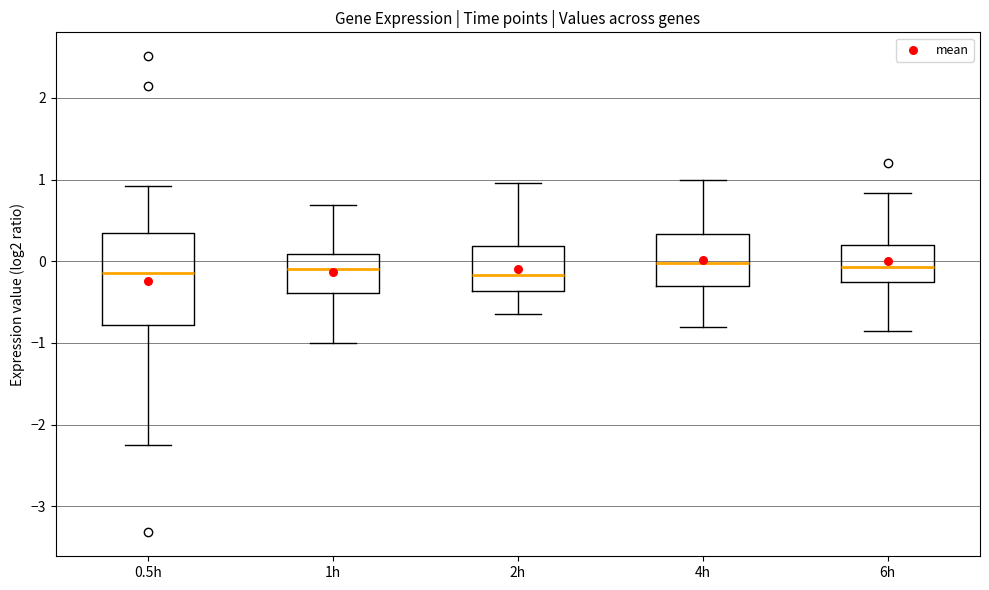

Comparing the boxes themselves (not the whiskers), which one is the tallest?

0.5h